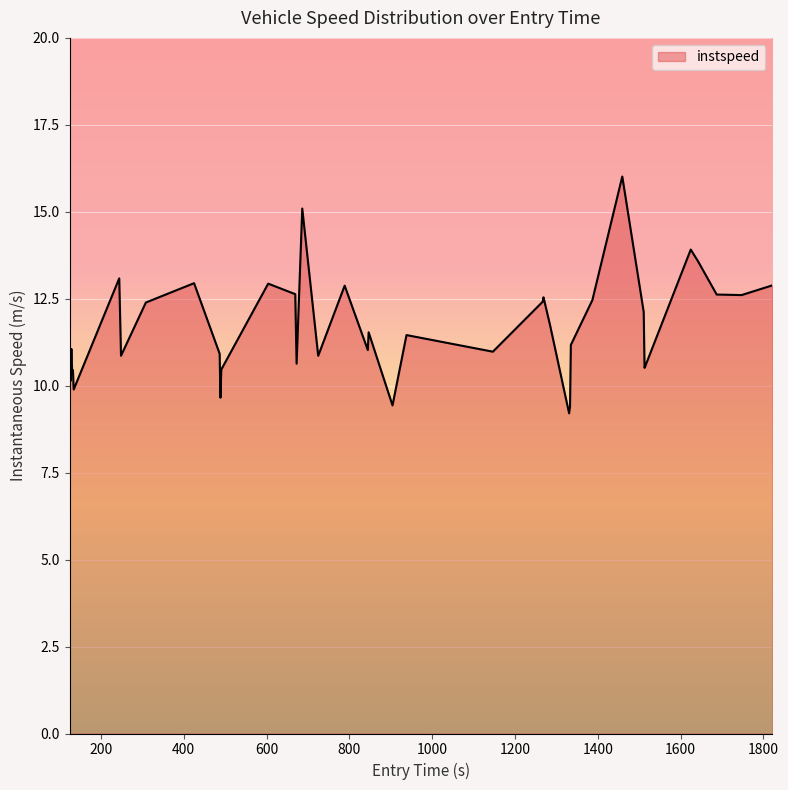

What is the maximum value shown in the chart?

16.0